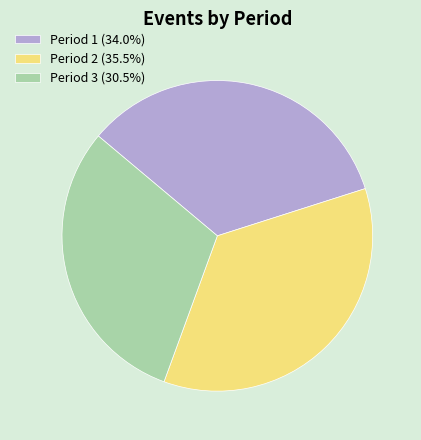

What is the ratio of the value at Period 1 (34.0%) to the value at Period 2 (35.5%)?

1.0